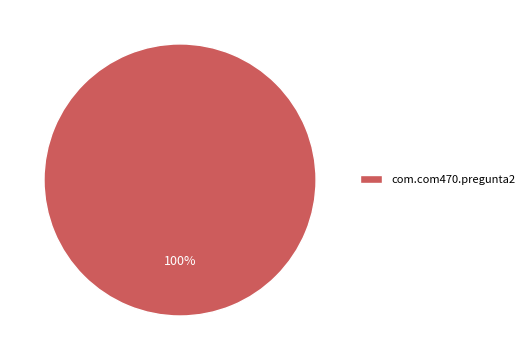

Rank the categories by value from lowest to highest.

com.com470.pregunta2